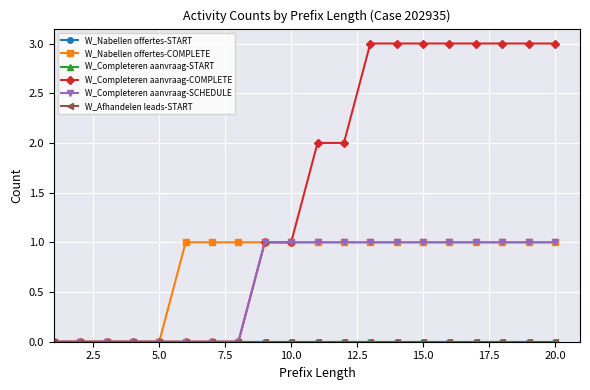

How many values in W_Completeren aanvraag-SCHEDULE are above zero?

12